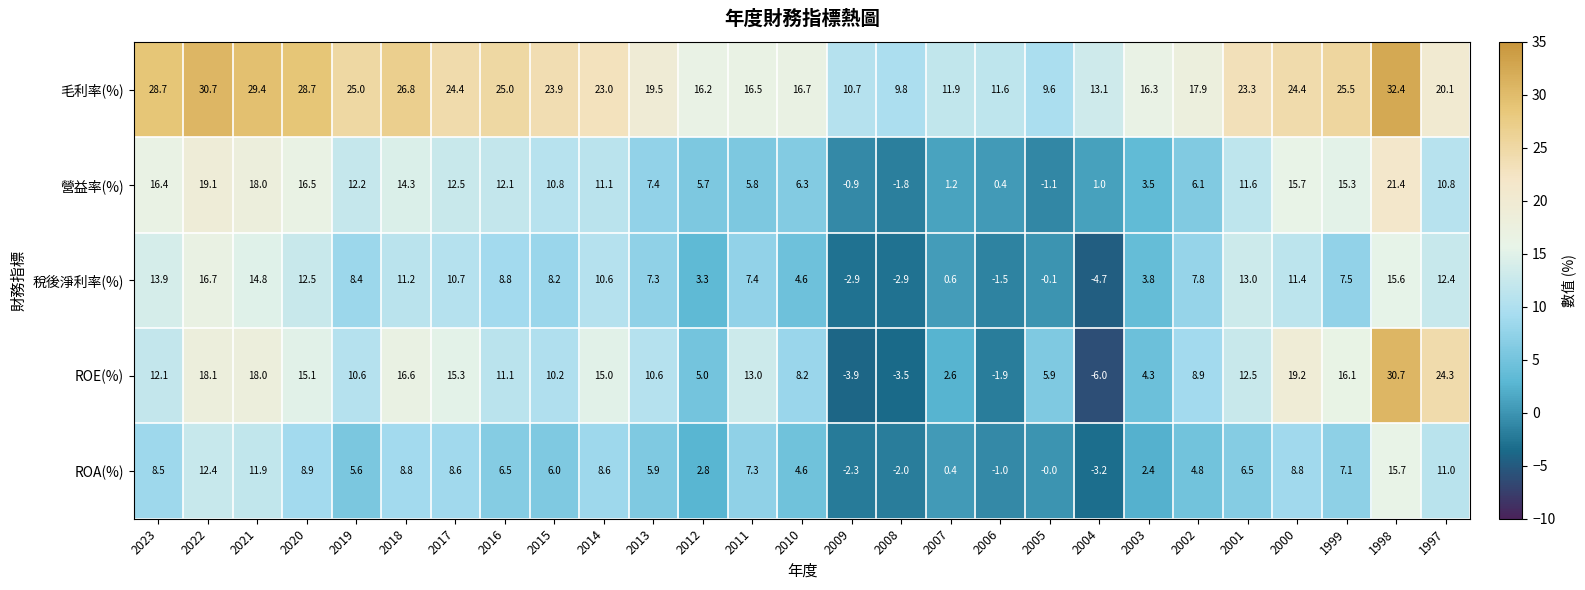

At which label does 營益率(%) first exceed 10?

2023